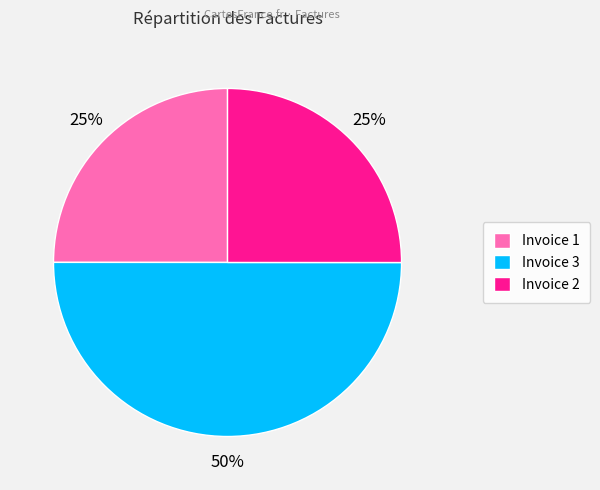

What is the largest slice in the pie chart?

Invoice 3